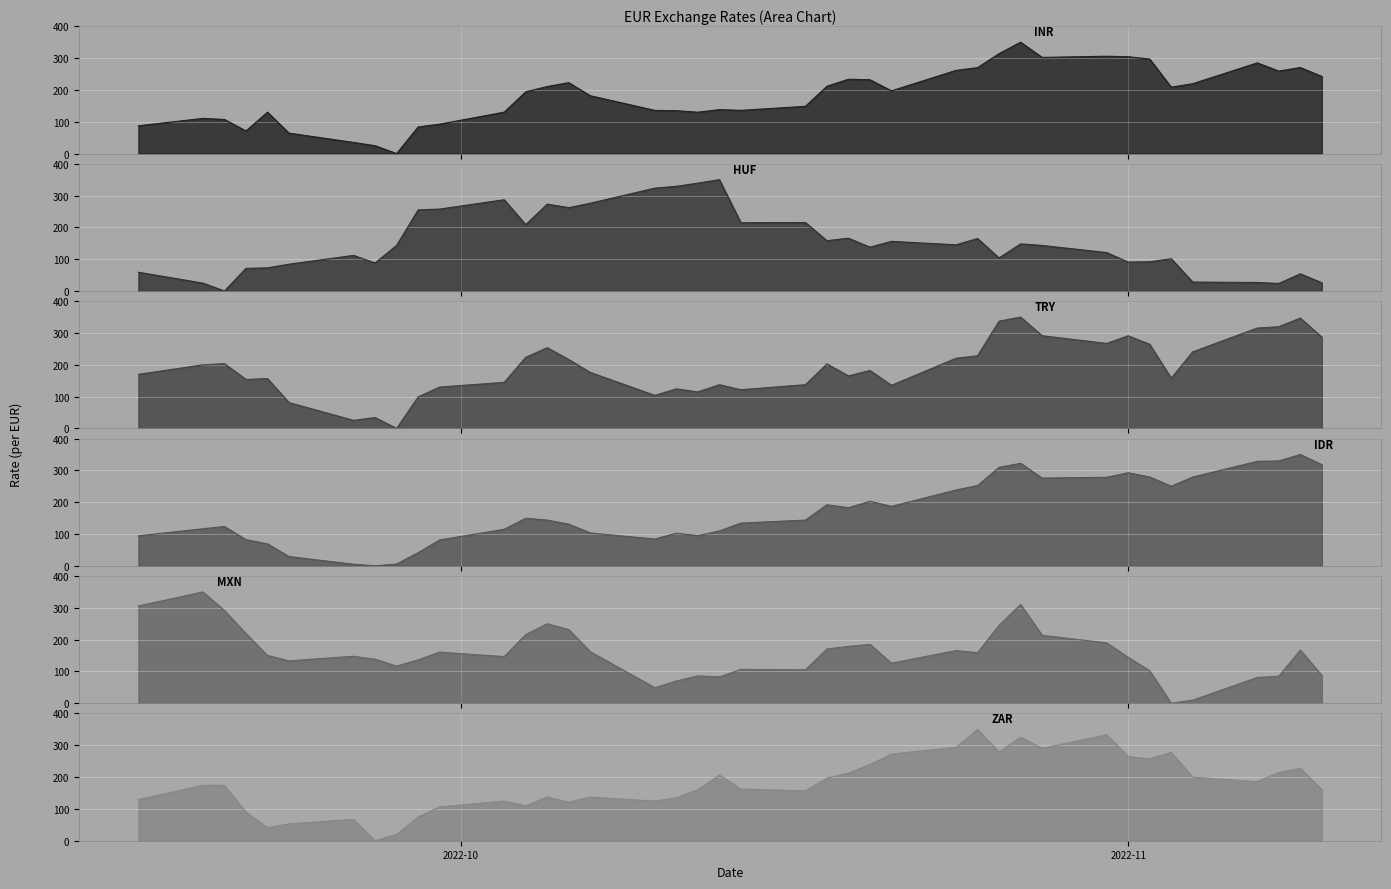

At how many categories does at least one series exceed 42?

40